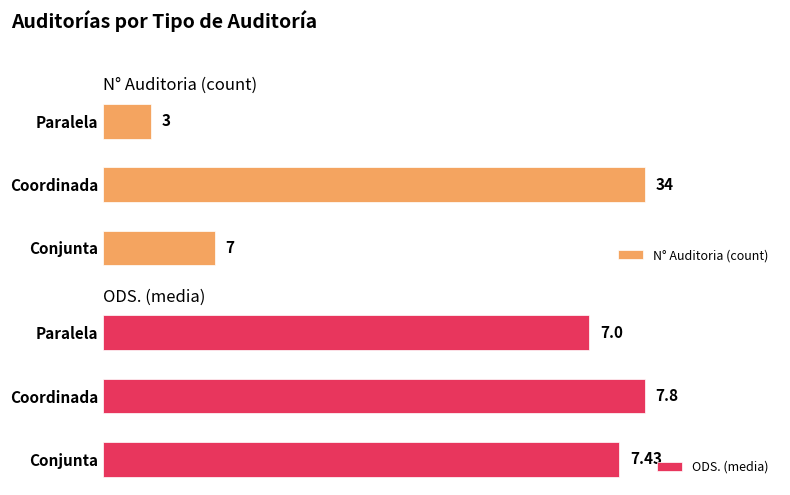

Count the ODS. (media) values in the range 7 to 8.

3